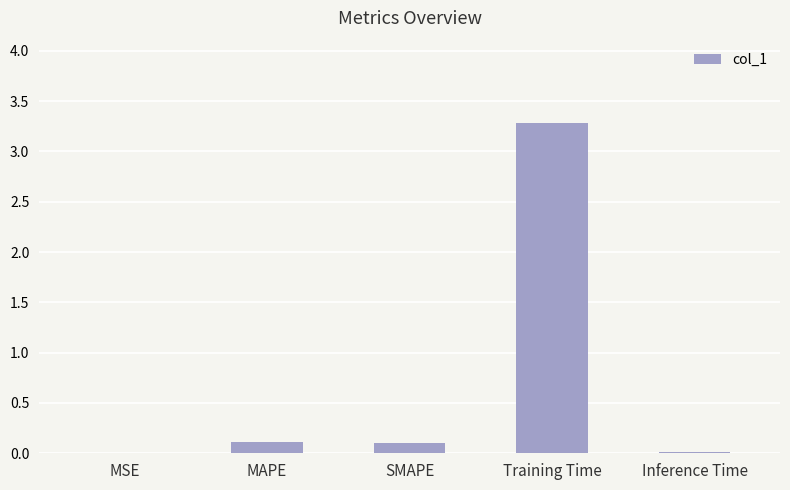

The value at SMAPE is 0.1. True or false?

True